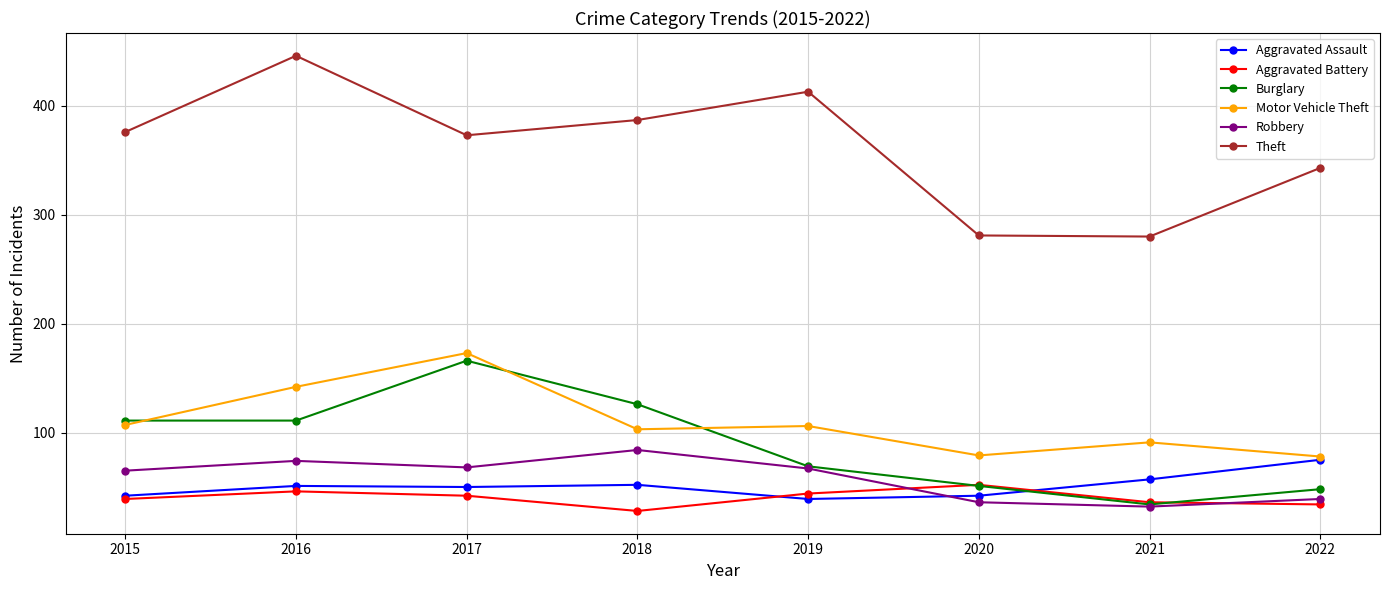

What is the approximate value of Aggravated Assault at 2020?

42